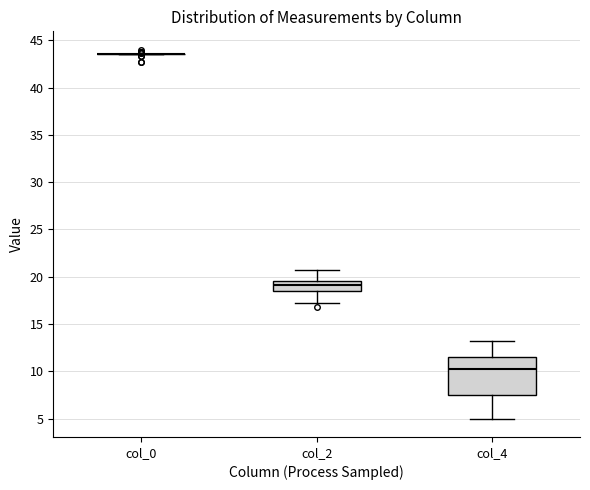

Where is the upper edge of the box for col_2 on the y-axis? The values are not printed on the chart, so give them approximately, as read against the axis.

19.5